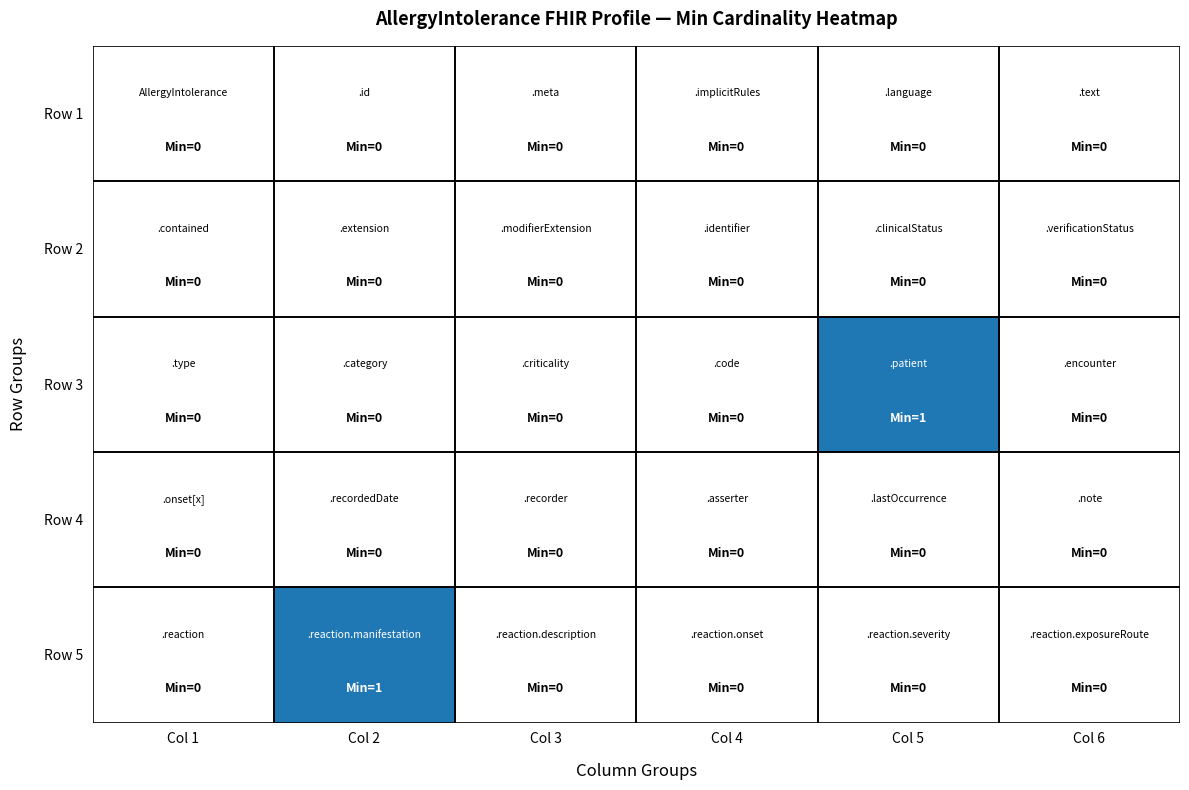

Reading left to right, list all the values displayed in this chart.

Row 1: Col 1=0	Col 2=0	Col 3=0	Col 4=0	Col 5=0	Col 6=0
Row 2: Col 1=0	Col 2=0	Col 3=0	Col 4=0	Col 5=0	Col 6=0
Row 3: Col 1=0	Col 2=0	Col 3=0	Col 4=0	Col 5=1	Col 6=0
Row 4: Col 1=0	Col 2=0	Col 3=0	Col 4=0	Col 5=0	Col 6=0
Row 5: Col 1=0	Col 2=1	Col 3=0	Col 4=0	Col 5=0	Col 6=0